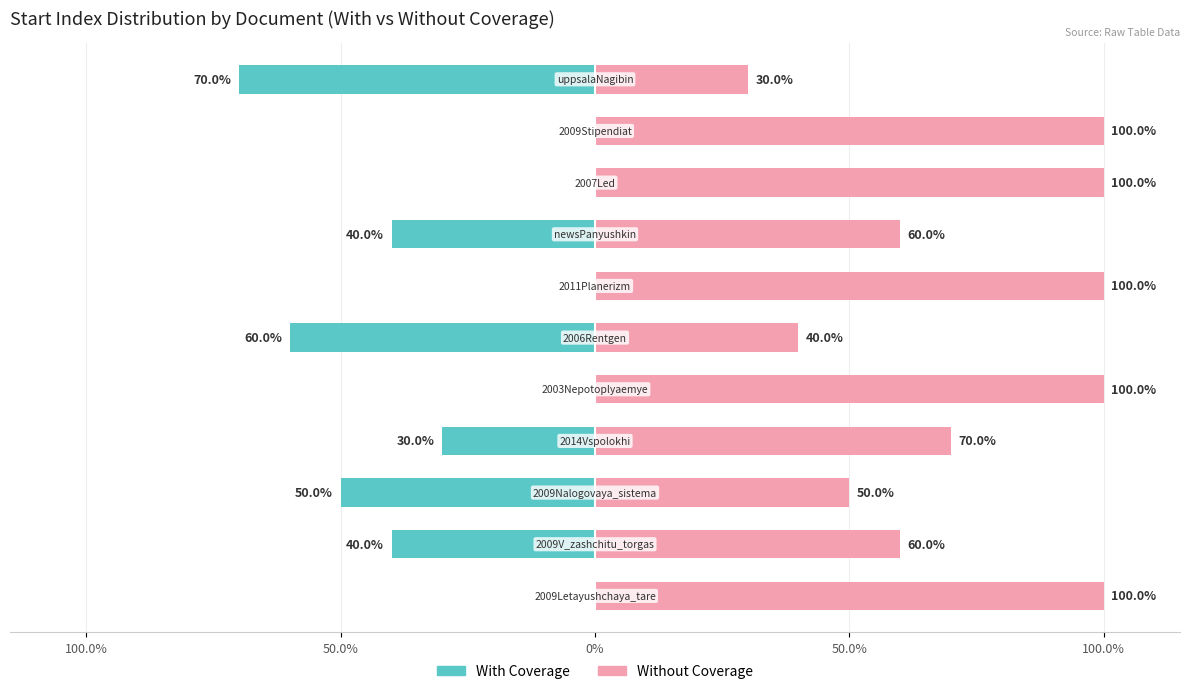

How many bars are there in total?

22